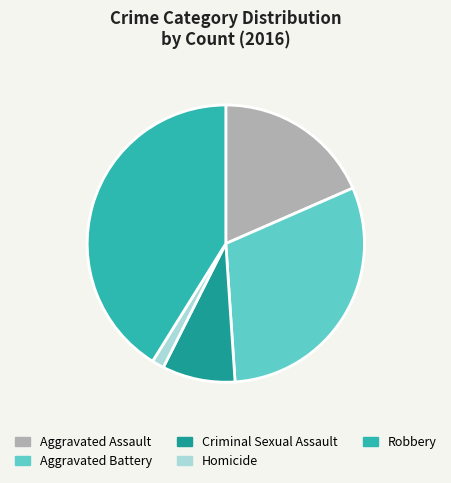

True or false: Robbery accounts for 41% of the total.

True